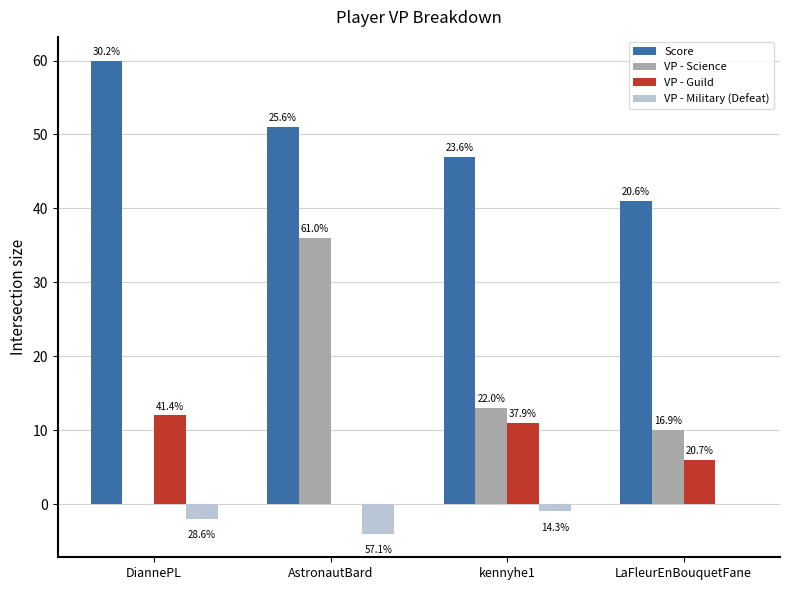

How many groups of bars are there?

4